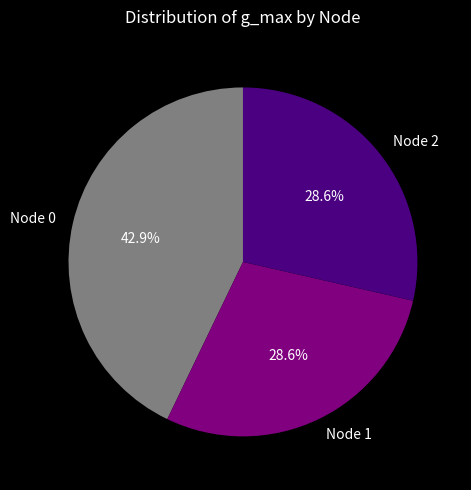

What is the largest slice in the pie chart?

Node 0